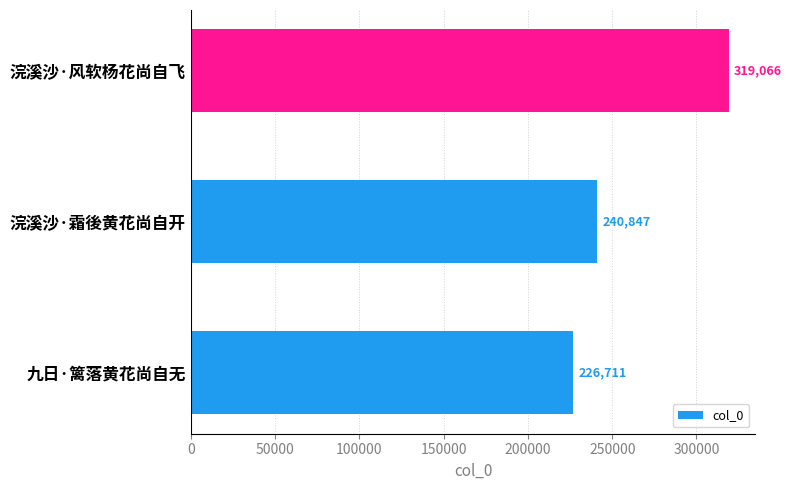

Reading top to bottom, what are all the values shown in this chart?

319066	240847	226711